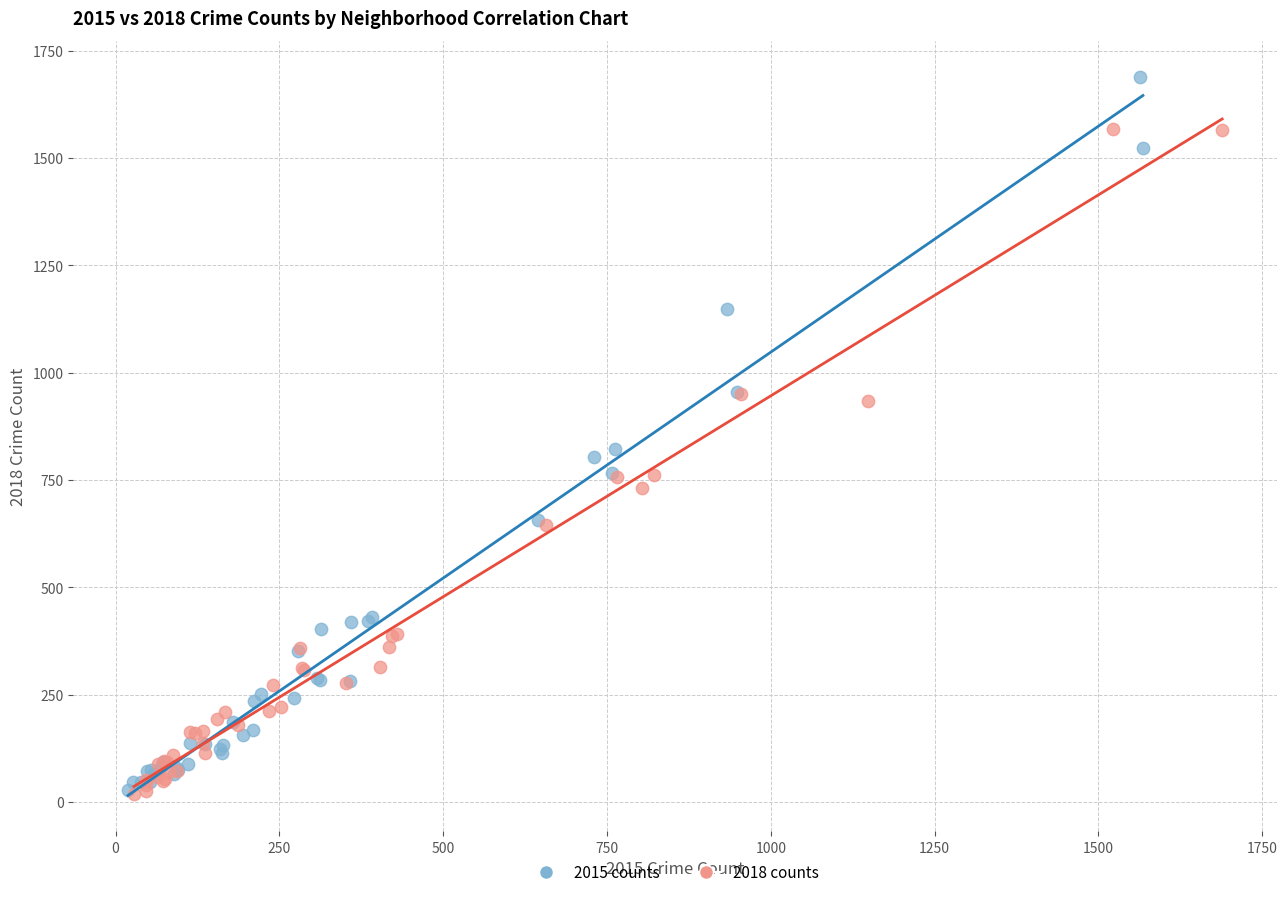

Which series has the largest Y range (max minus min)?

2015 counts